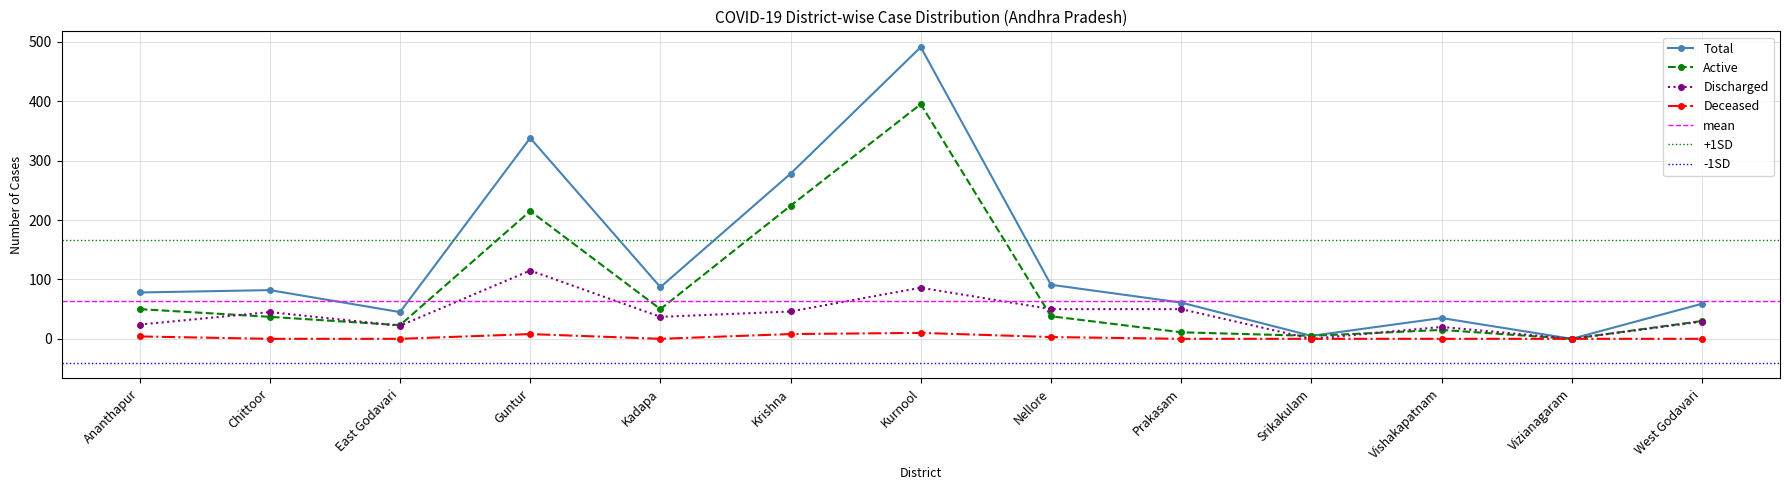

What is the highest value of the Deceased series?

10